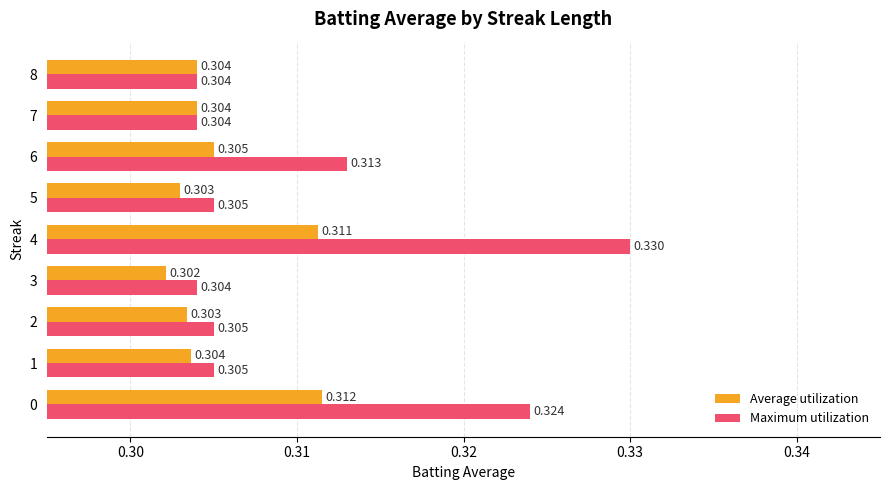

At how many categories does at least one series exceed 0?

9